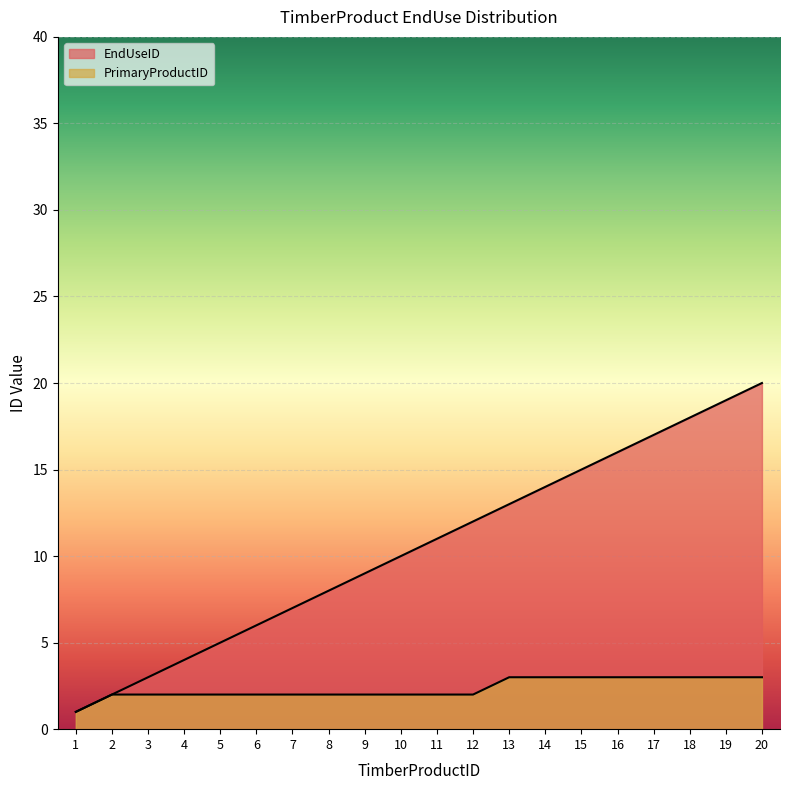

Which category has the highest value in the EndUseID series?

20